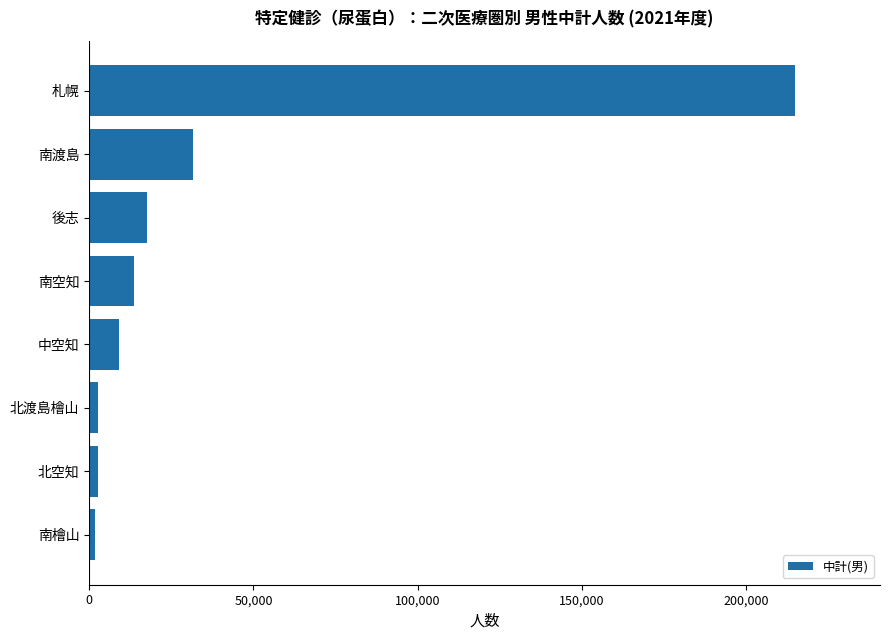

At which label is the value closest to 108393?

南渡島